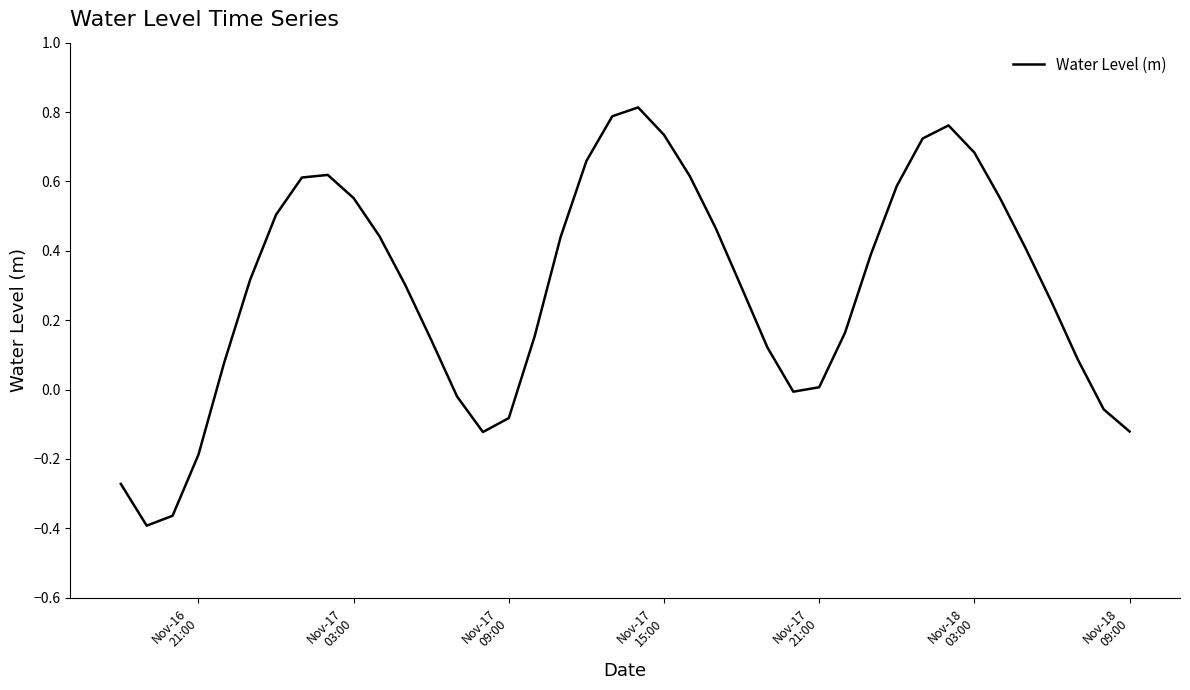

What is the difference between the maximum and minimum values?

1.2